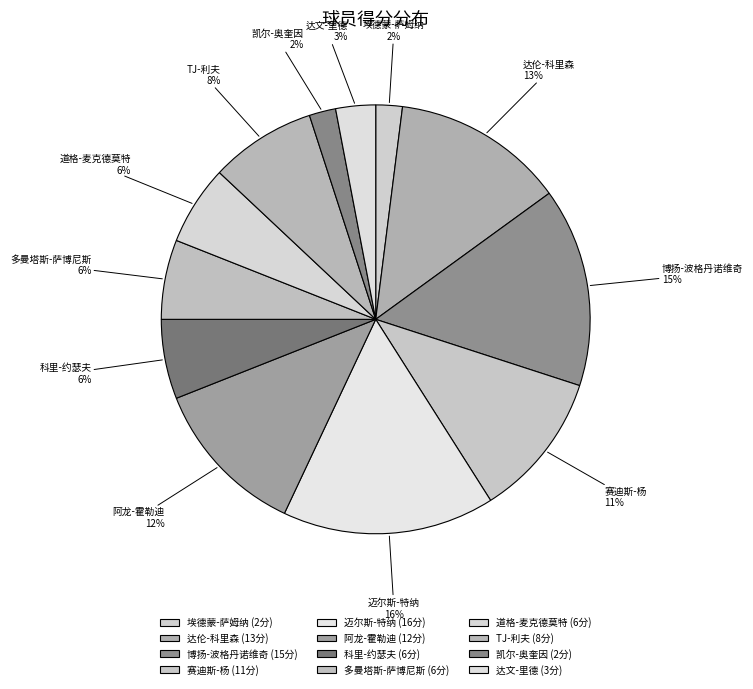

How many slices are in this pie chart?

12